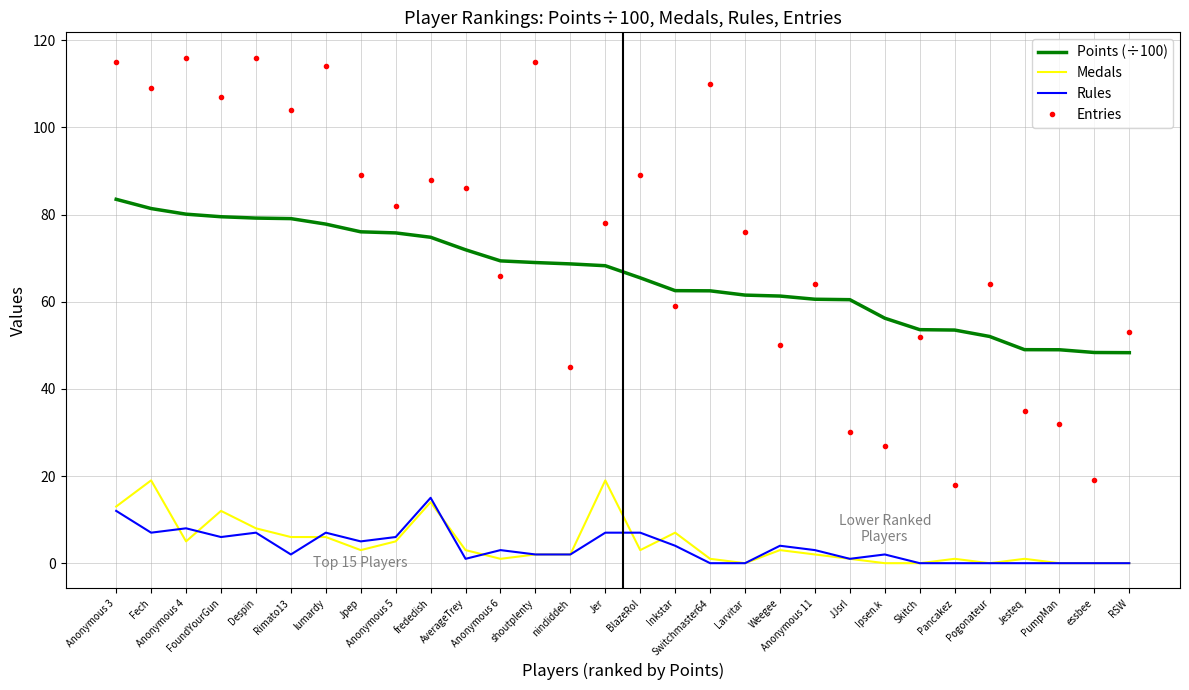

In Entries, how many points are lower than both neighbors (excluding endpoints)?

11